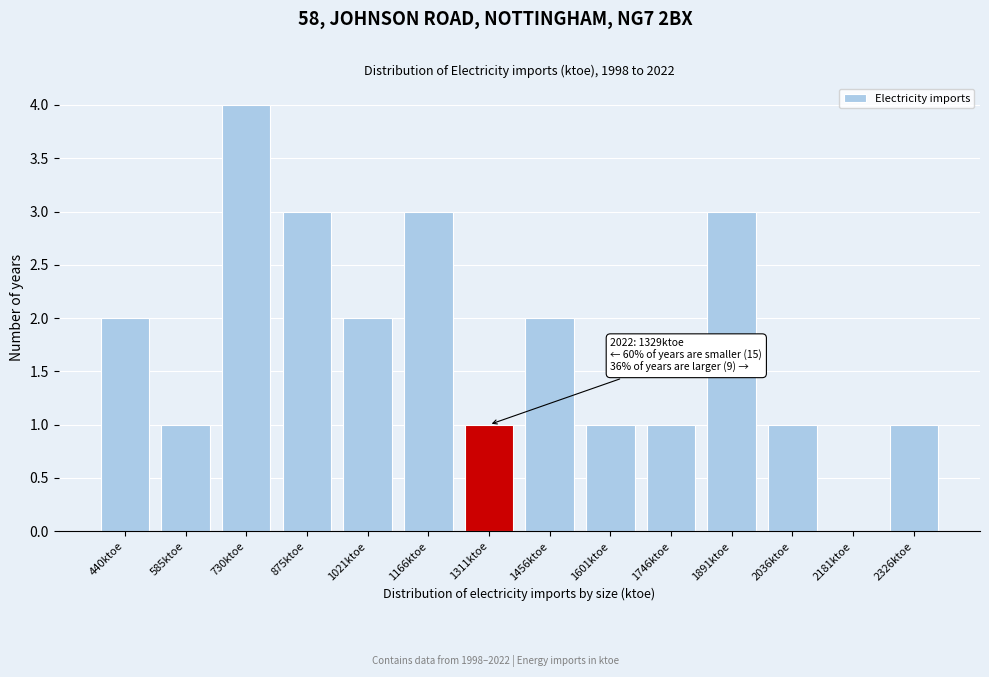

Reading left to right, extract all data points from this chart.

440ktoe=2	585ktoe=1	730ktoe=4	875ktoe=3	1021ktoe=2	1166ktoe=3	1311ktoe=1	1456ktoe=2	1601ktoe=1	1746ktoe=1	1891ktoe=3	2036ktoe=1	2181ktoe=0	2326ktoe=1